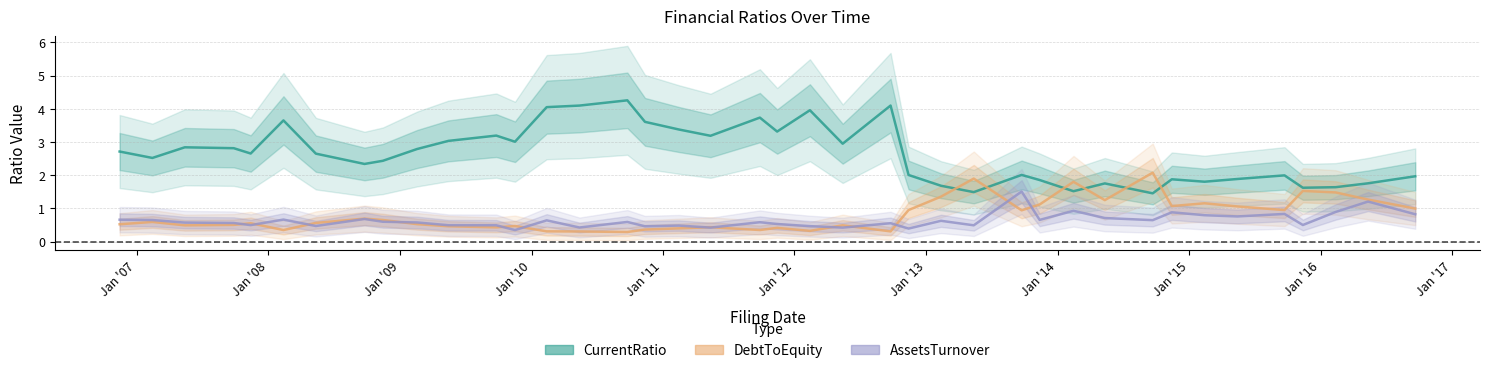

At which category does DebtToEquity reach its first local peak?

Jan '07